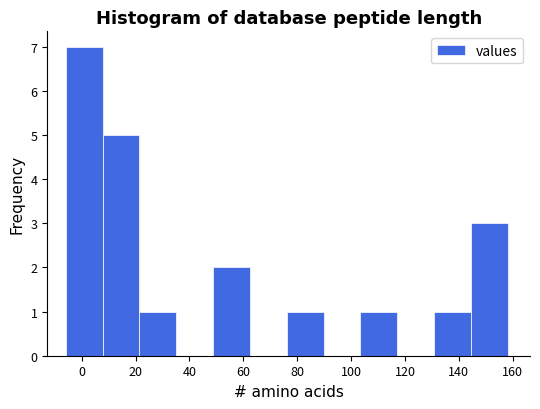

Reading left to right, list every bar in this chart as the range it spans on the x-axis followed by its height. Neither the bar edges nor the heights are printed on the chart, so give them approximately, as read against the axes.

-6 to 8: 7
8 to 22: 5
22 to 36: 1
36 to 48: 0
48 to 62: 2
62 to 76: 0
76 to 90: 1
90 to 104: 0
104 to 118: 1
118 to 130: 0
130 to 144: 1
144 to 158: 3